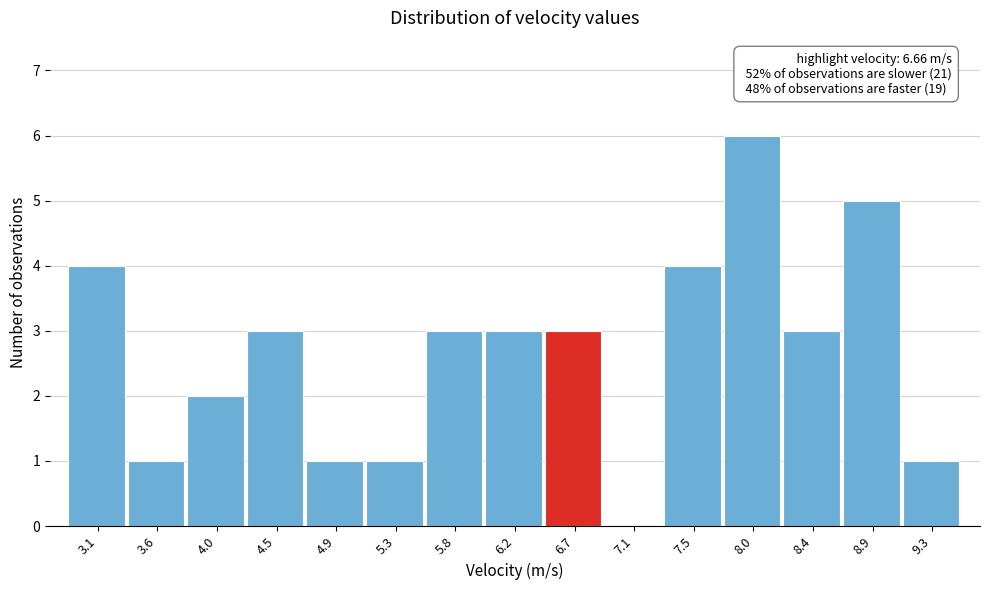

Reading right to left, what are all the values shown in this chart?

9.3=1	8.9=5	8.4=3	8.0=6	7.5=4	7.1=0	6.7=3	6.2=3	5.8=3	5.3=1	4.9=1	4.5=3	4.0=2	3.6=1	3.1=4